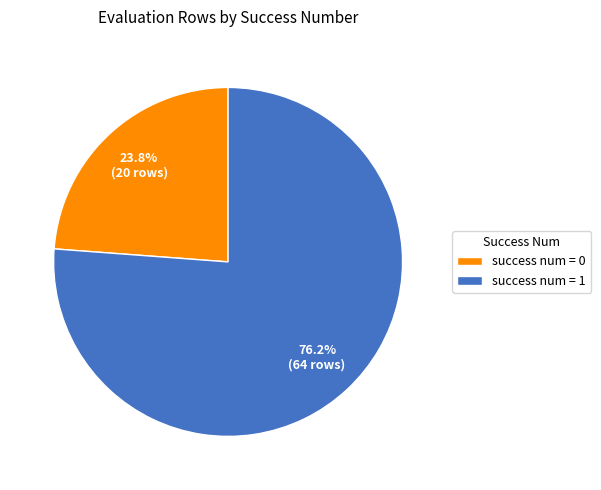

Rank the categories by value from highest to lowest.

success num = 1, success num = 0